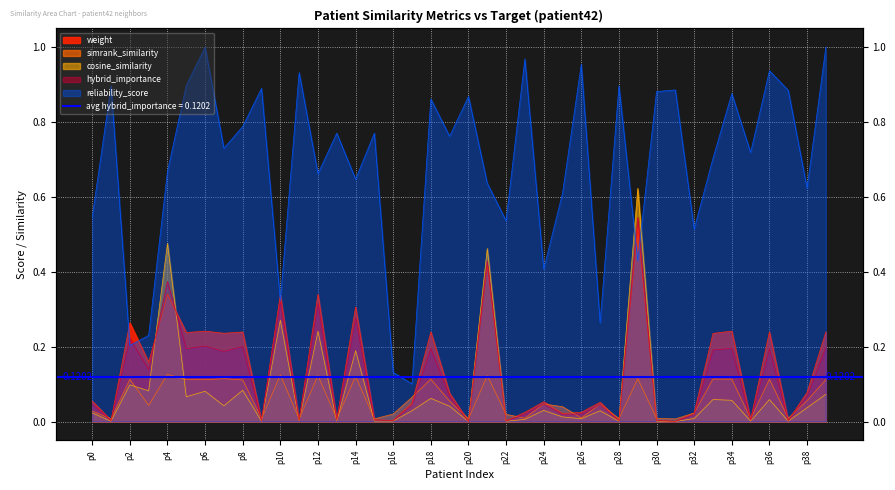

What is the total value across all series at 1?

0.9